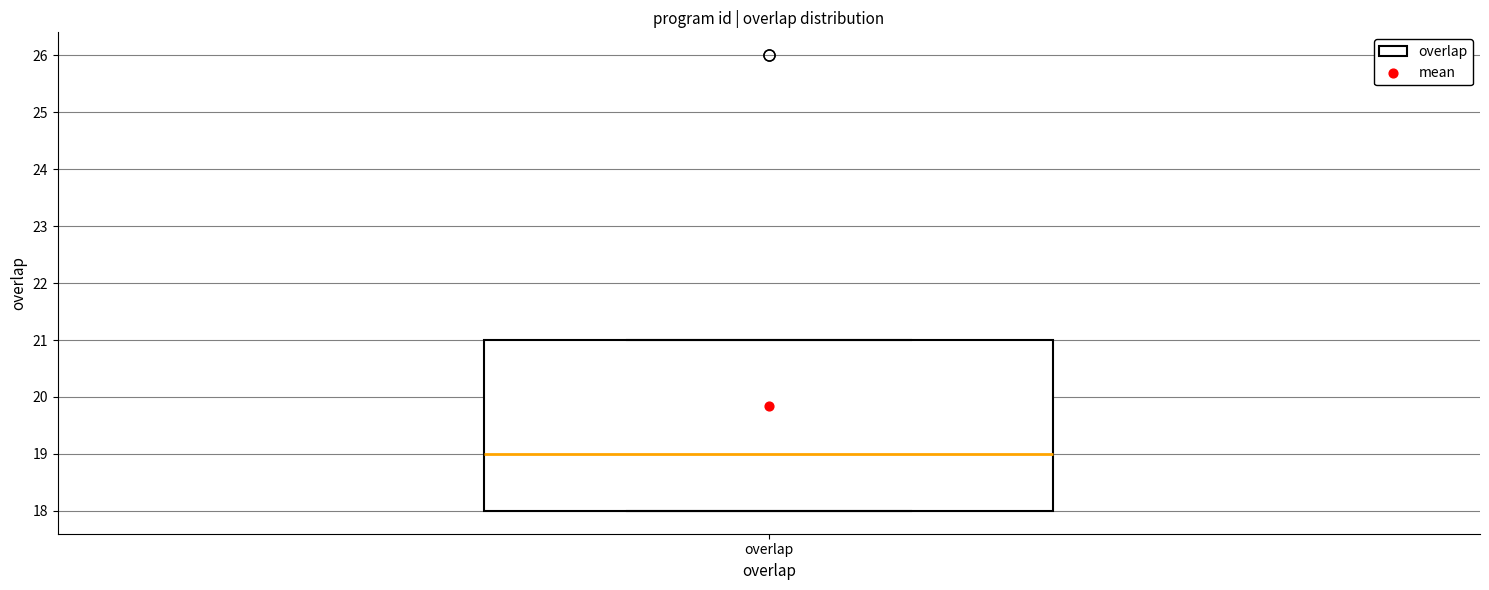

Read this box plot against the y-axis: the position of the median line, the range covered by the box, and the ends of both whiskers. The values are not printed on the chart, so give them approximately, as read against the axis.

median 19, box 18 to 21, whiskers 18 to 21